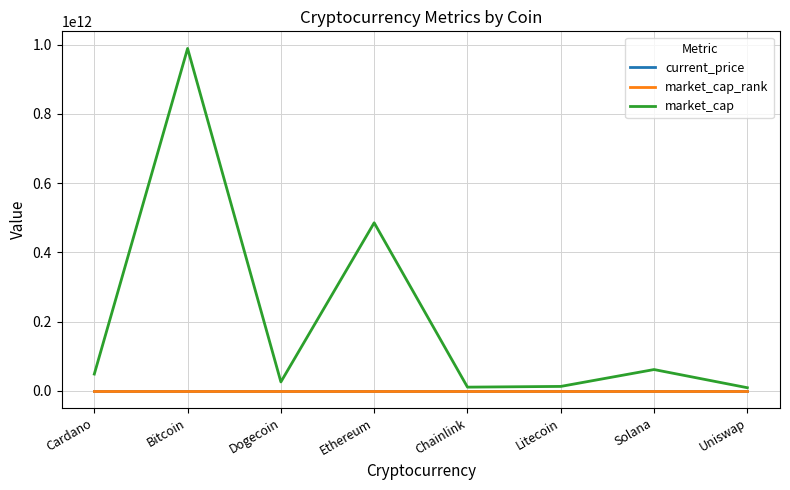

At which category does the chart reach its peak across all series?

Bitcoin